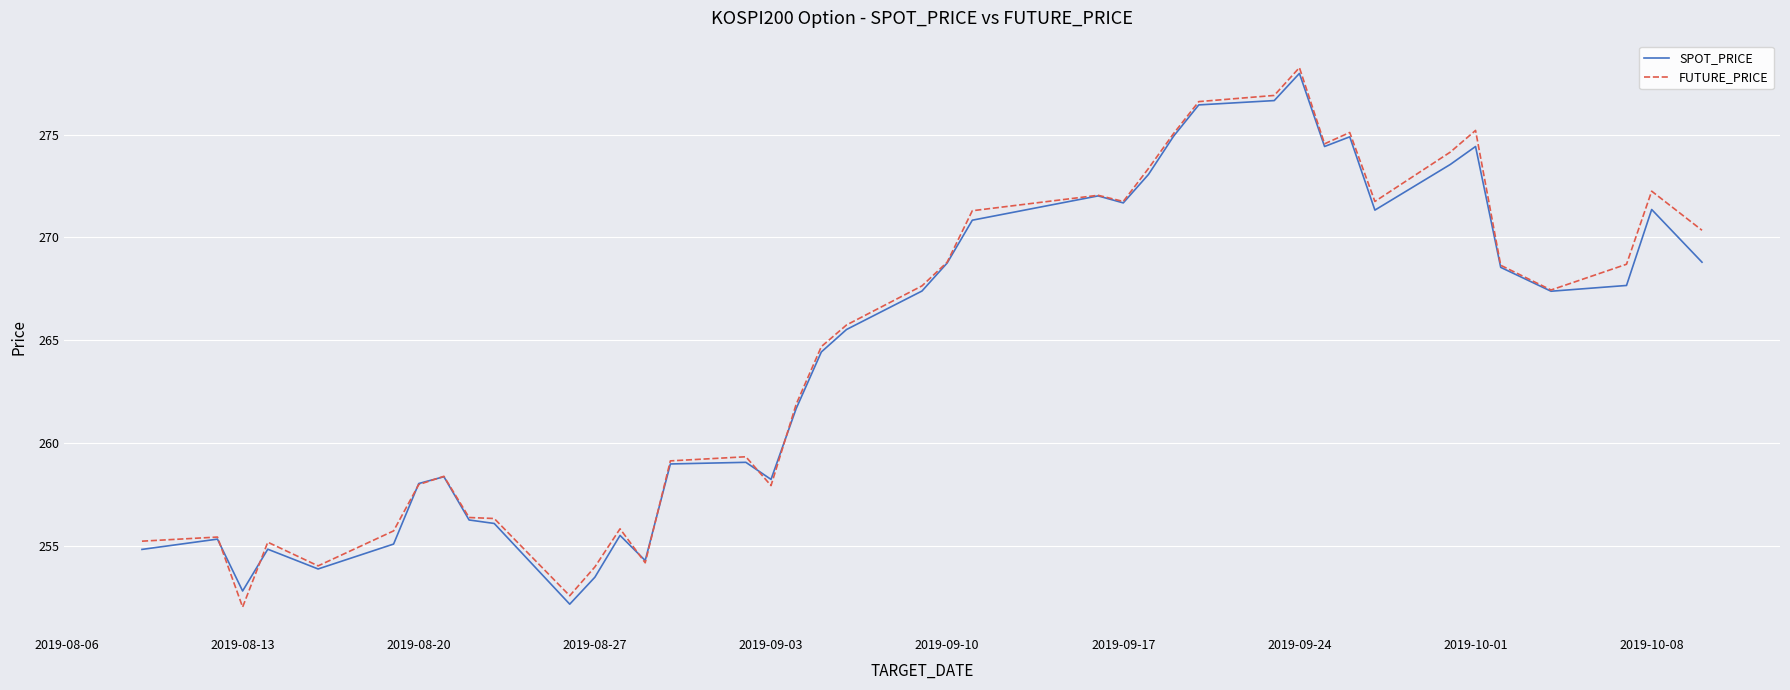

Which label corresponds to the largest value in the chart?

2019-09-24